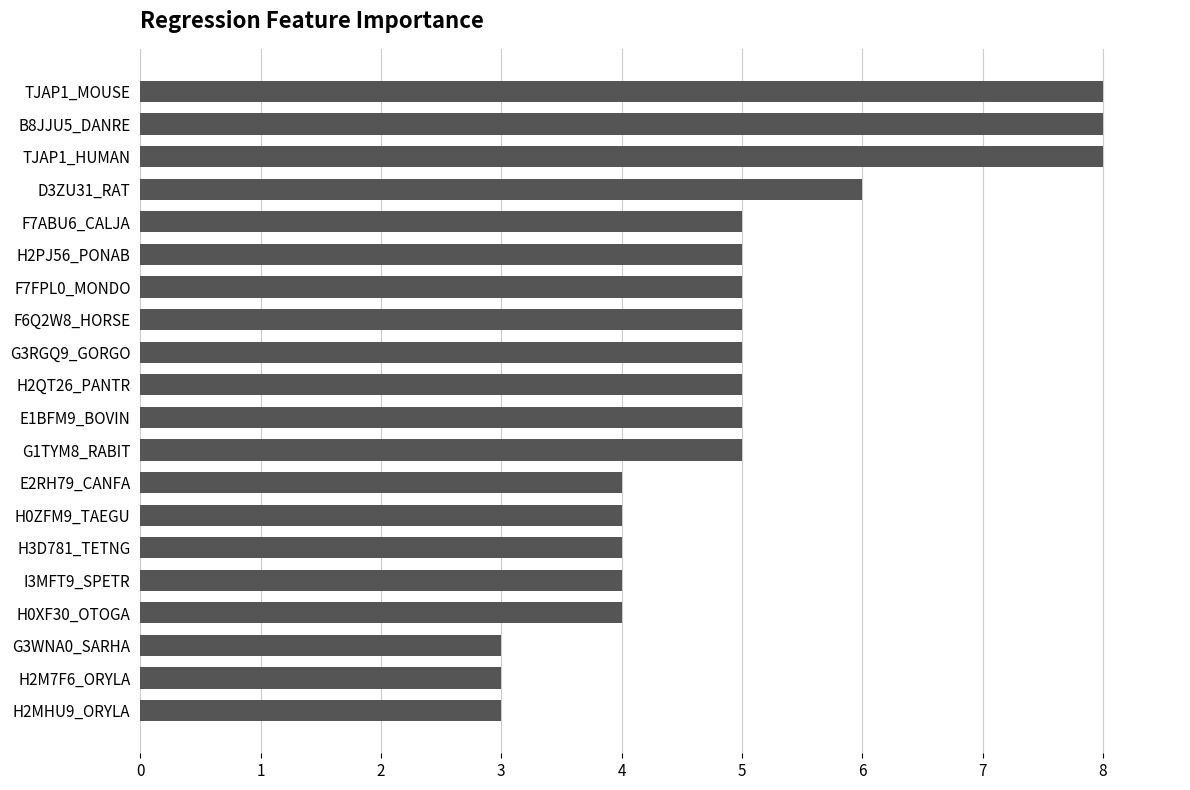

What is the smallest value displayed?

3